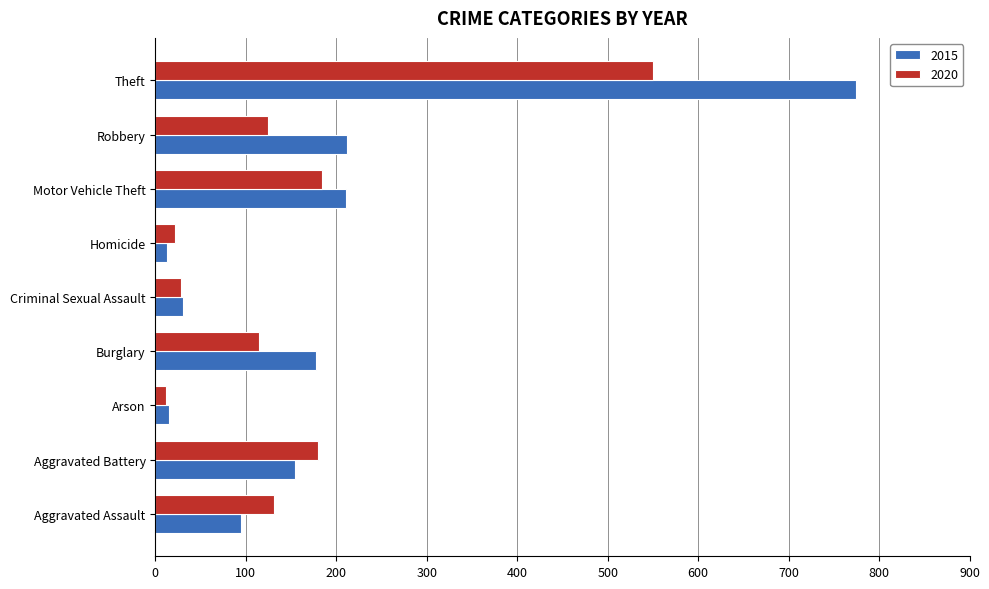

At which label does 2015 reach its peak?

Theft